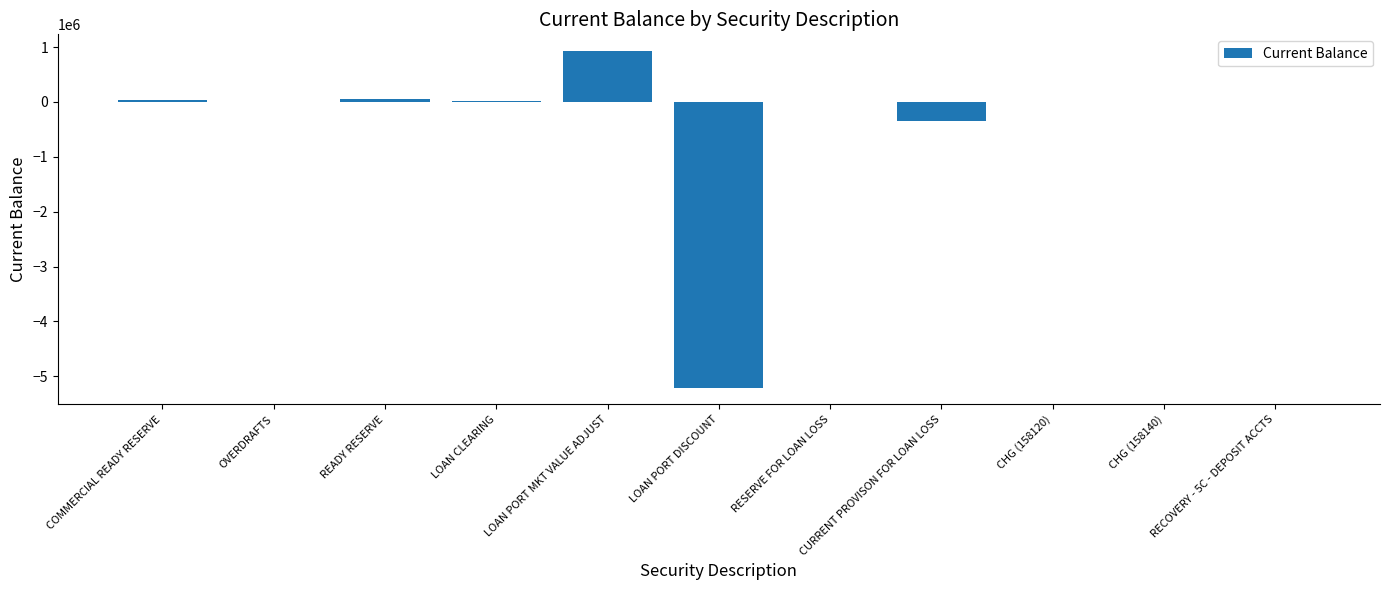

Count the number of data series in this chart.

1